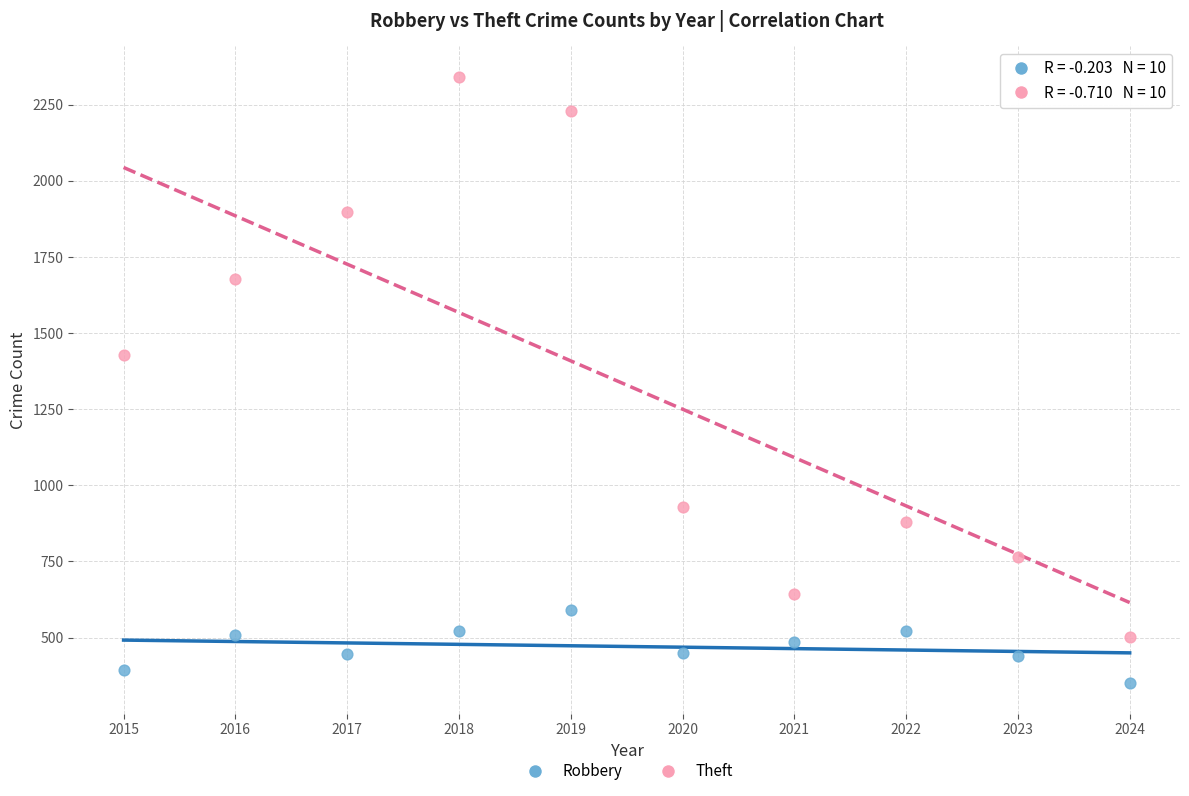

What is the X range (max minus min) for the scatter plot?

9